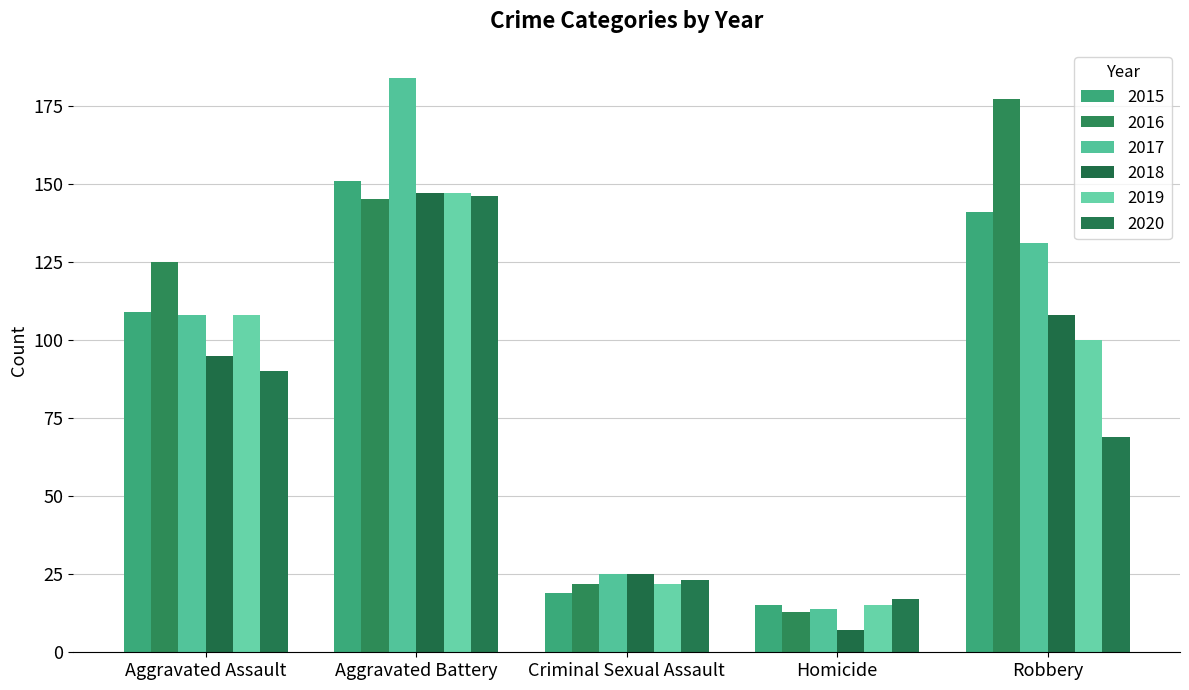

Reading left to right, extract all data points from this chart.

2015: 109	151	19	15	141
2016: 125	145	22	13	177
2017: 108	184	25	14	131
2018: 95	147	25	7	108
2019: 108	147	22	15	100
2020: 90	146	23	17	69